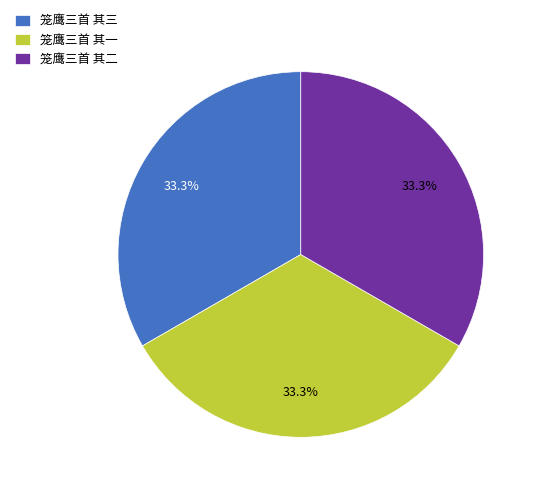

Is there any slice that represents more than half of the pie?

No